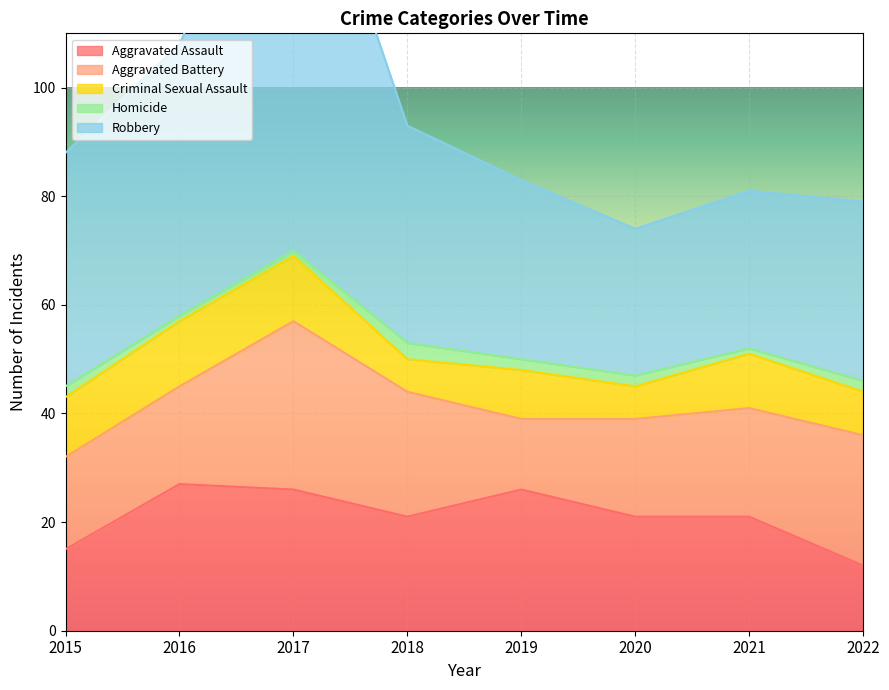

Reading left to right, list all the values displayed in this chart.

Aggravated Assault: 15	27	26	21	26	21	21	12
Aggravated Battery: 17	18	31	23	13	18	20	24
Criminal Sexual Assault: 11	12	12	6	9	6	10	8
Homicide: 2	1	1	3	2	2	1	2
Robbery: 43	50	85	40	33	27	29	33